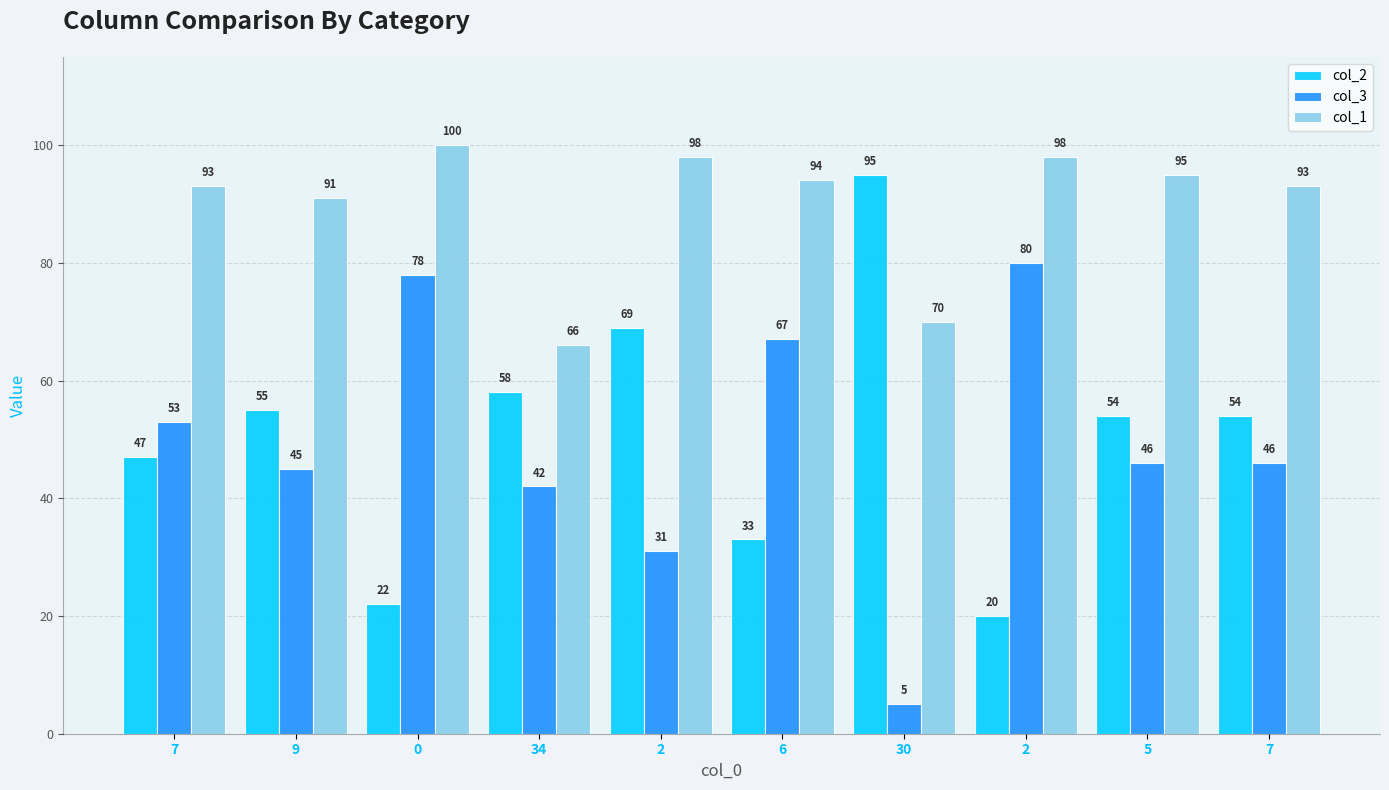

The value of col_2 at 34 is 58. True or false?

True